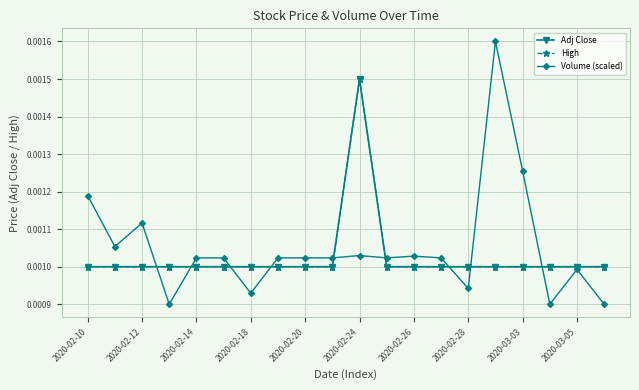

Which series ends up on top after the final intersection of Volume (scaled) and Adj Close?

Adj Close